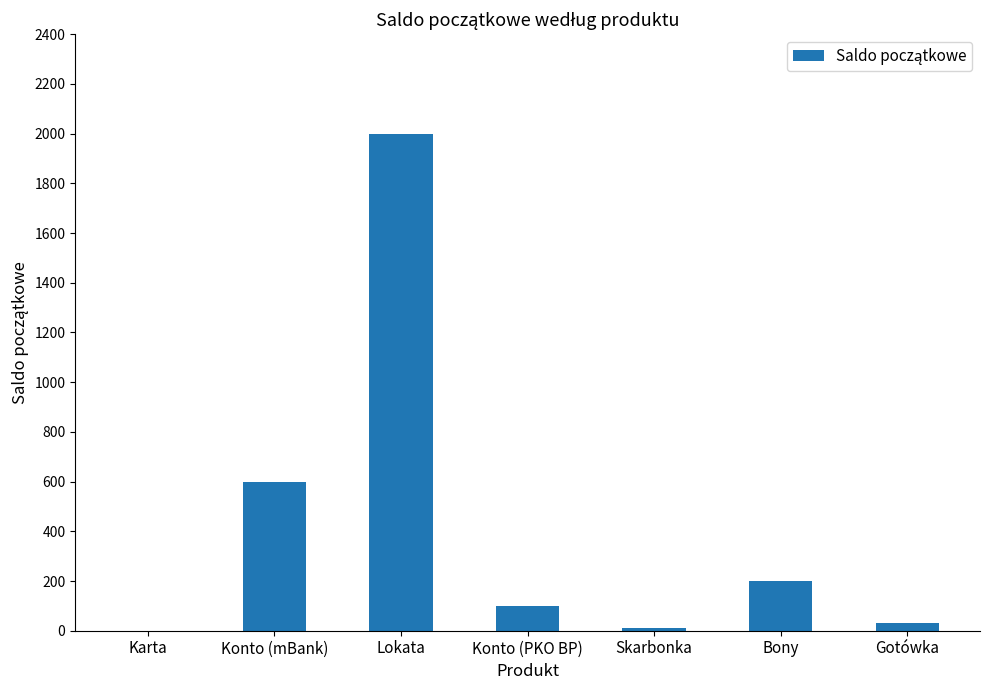

Are the bars horizontal?

No